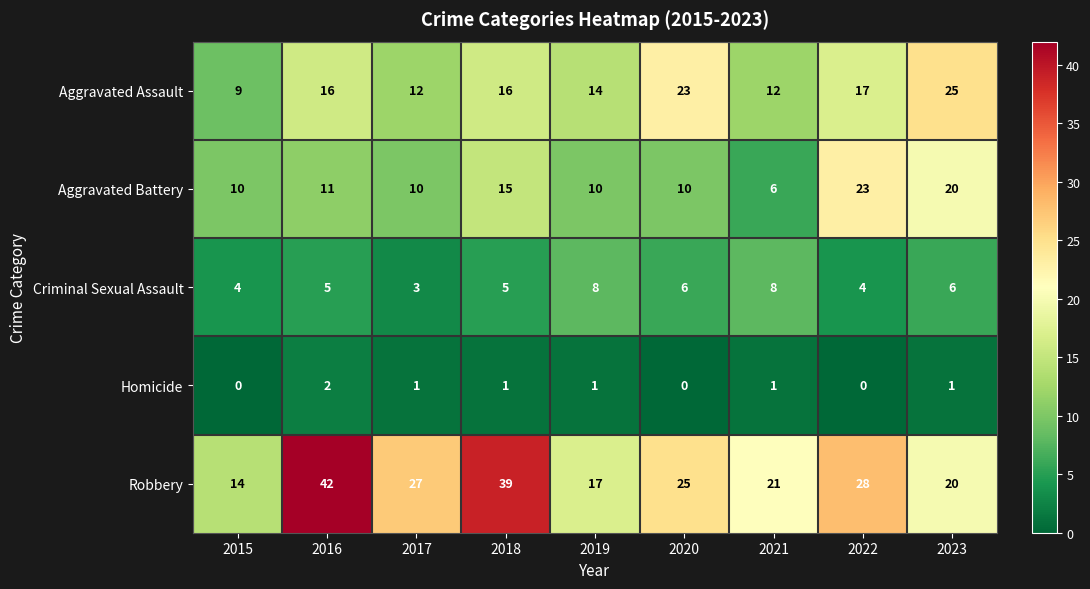

The value of Aggravated Assault at 2022 is 17. True or false?

True